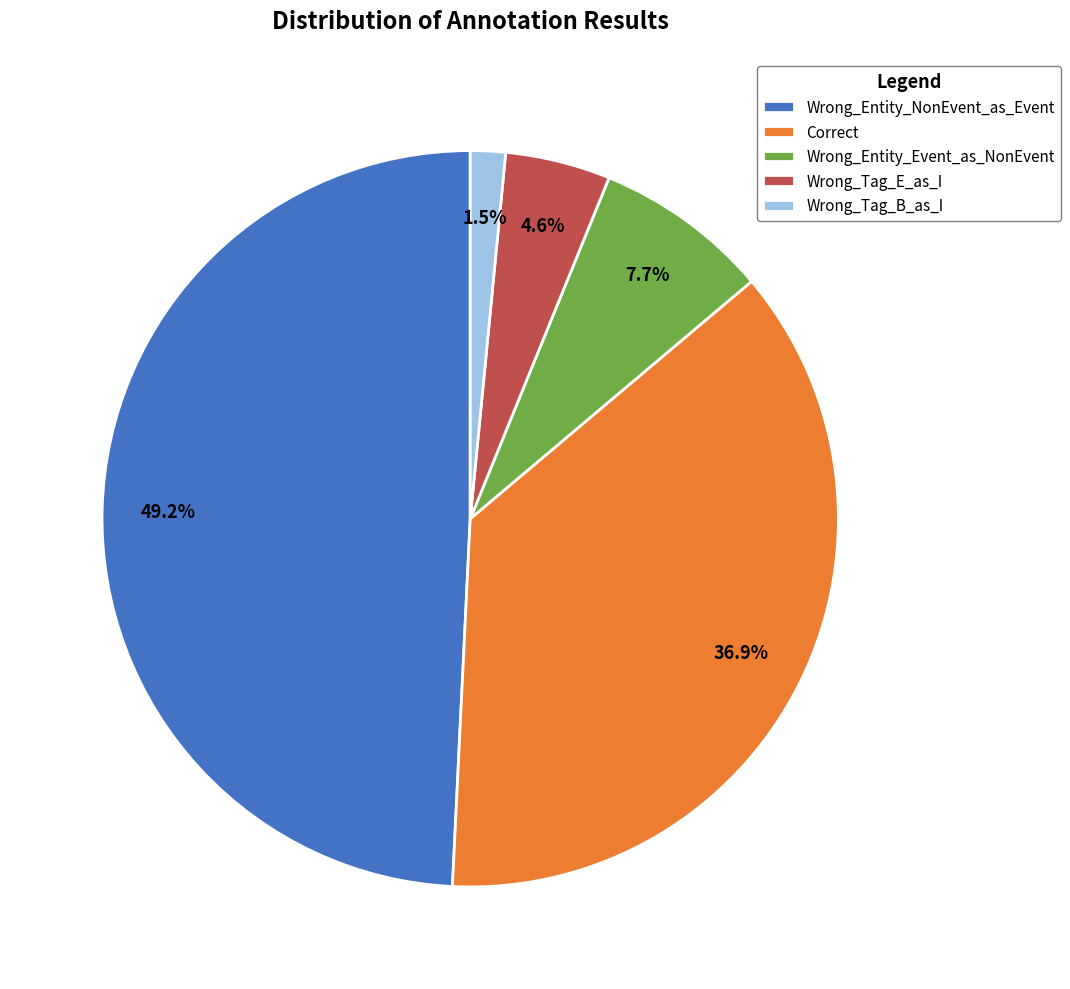

Rank the categories by value from lowest to highest.

Wrong_Tag_B_as_I, Wrong_Tag_E_as_I, Wrong_Entity_Event_as_NonEvent, Correct, Wrong_Entity_NonEvent_as_Event